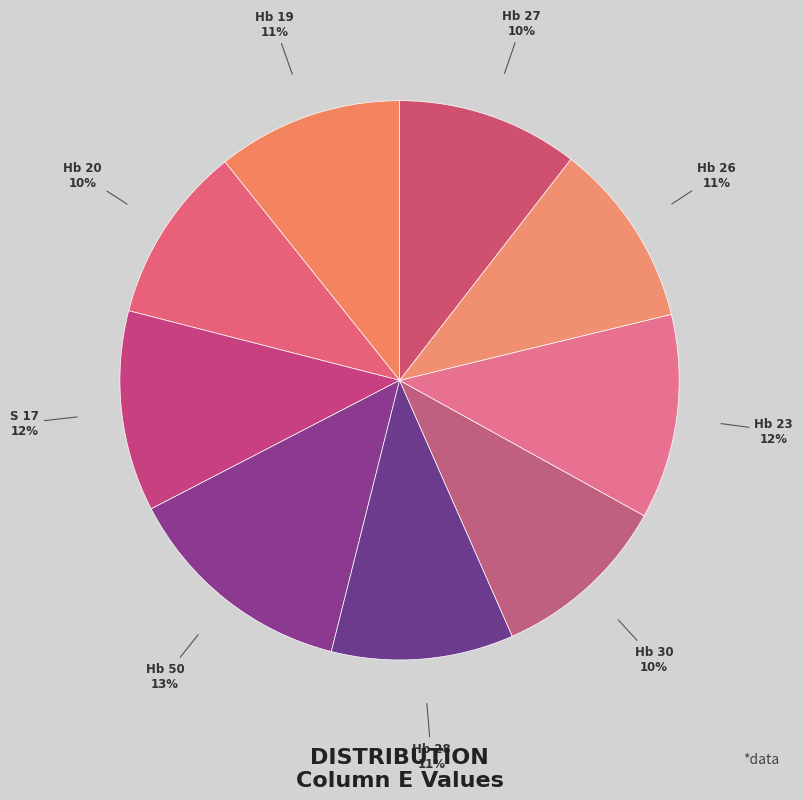

True or false: Hb 19 accounts for 21% of the total.

False